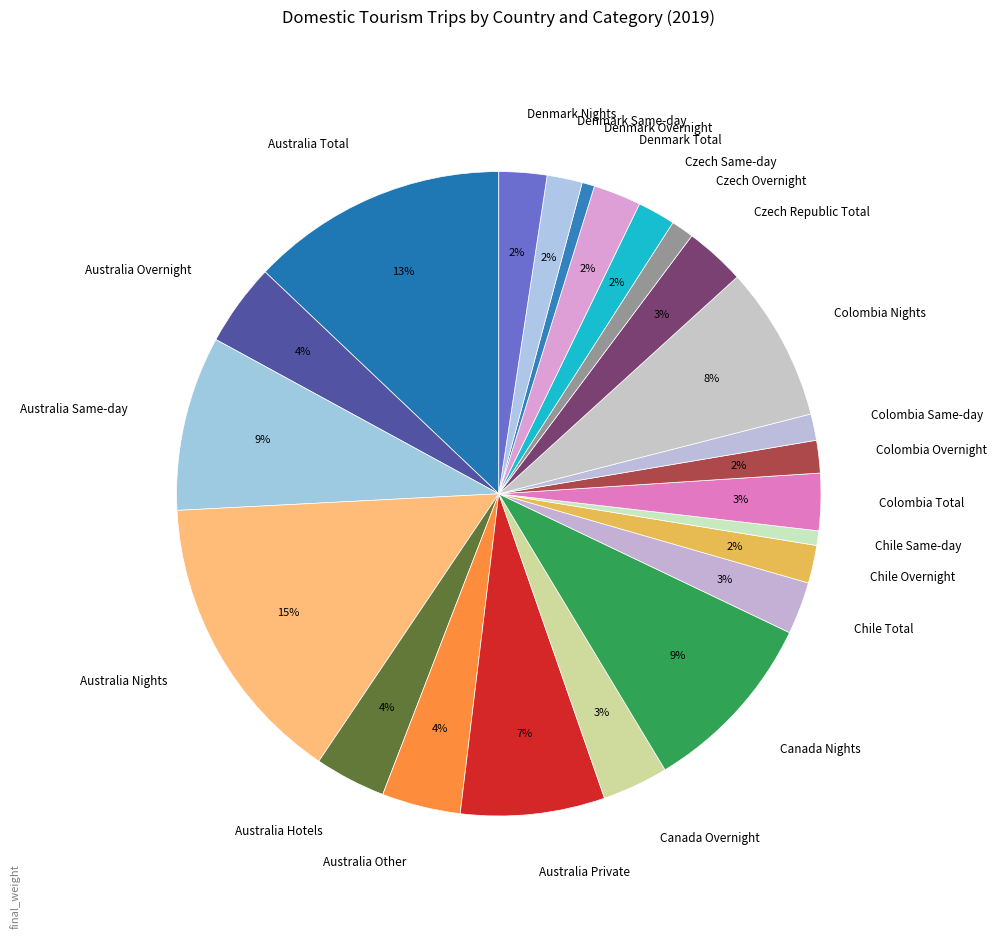

To the nearest percent, what portion does Colombia Total represent?

3%